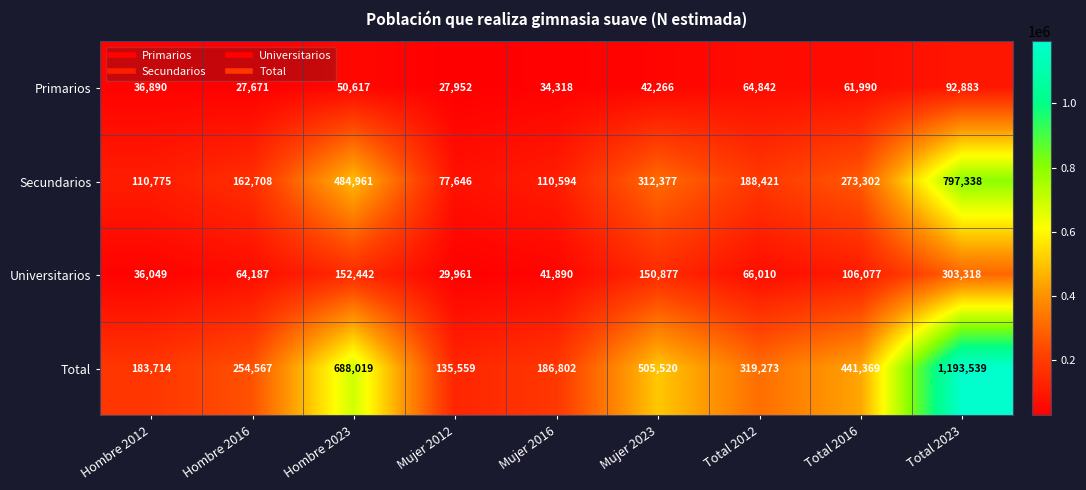

At which category is the sum across all series the highest?

Total 2023